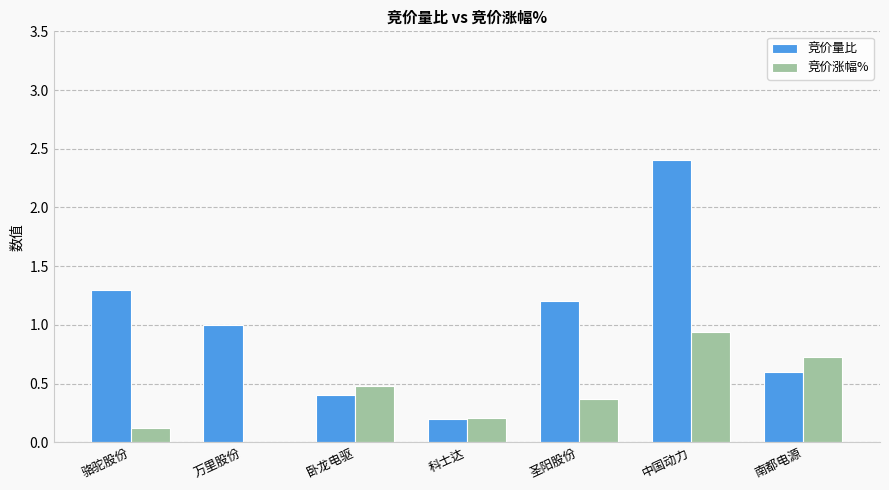

What is the total value across all series at 万里股份?

1.0